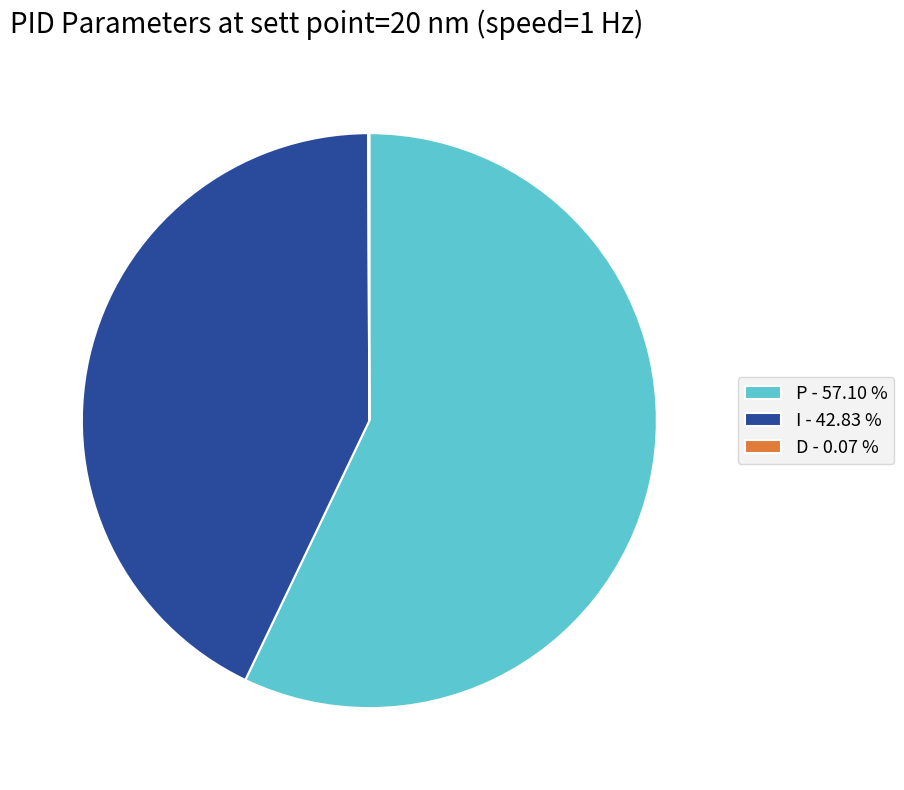

Which has a higher value, P - 57.10 % or I - 42.83 %?

P - 57.10 %